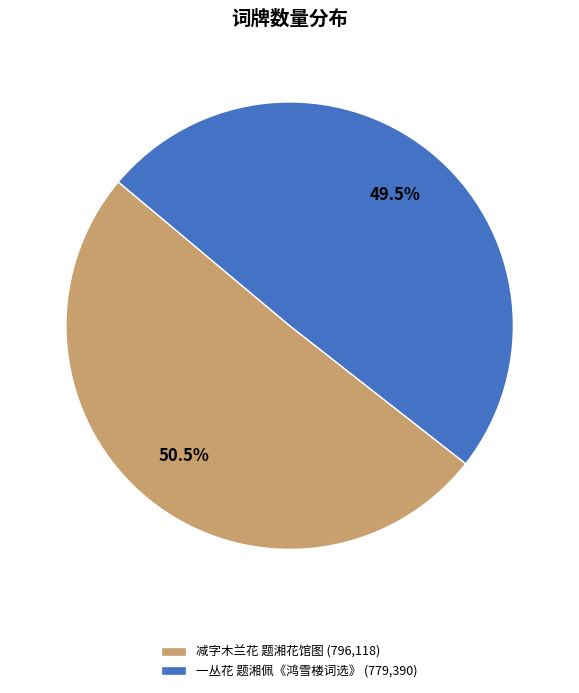

Combined, what portion of the pie is 一丛花 题湘佩《鸿雪楼词选》 and 减字木兰花 题湘花馆图?

100.0%